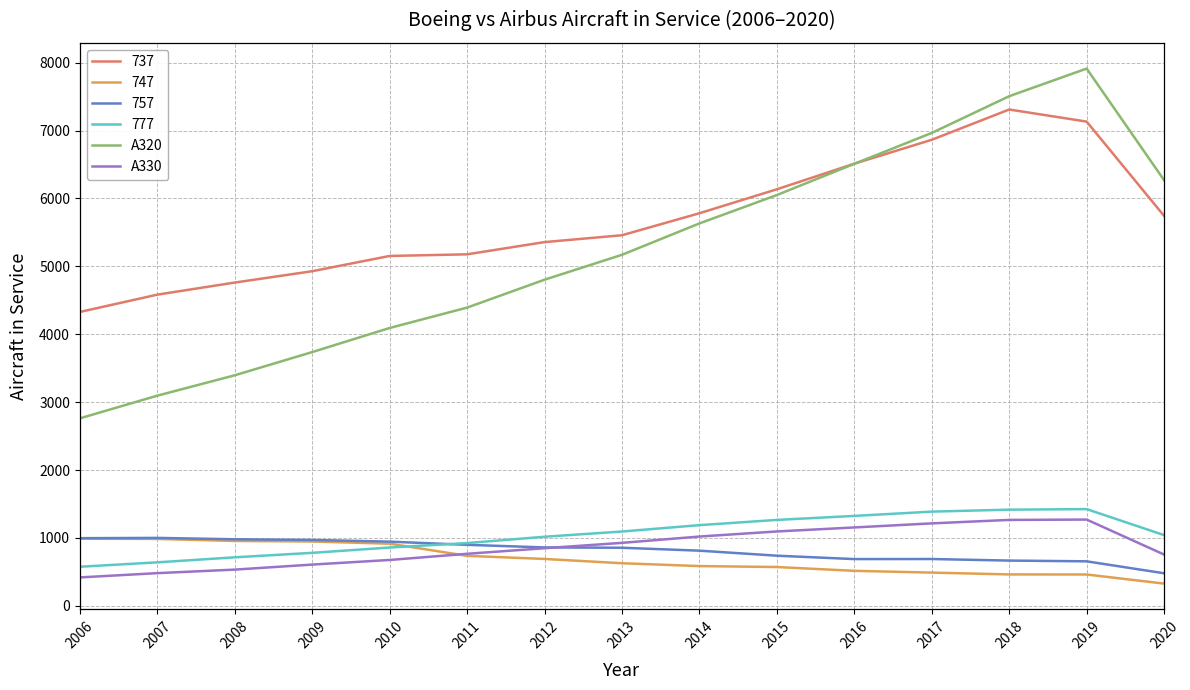

The value of A330 at 2016 is 1154. True or false?

True